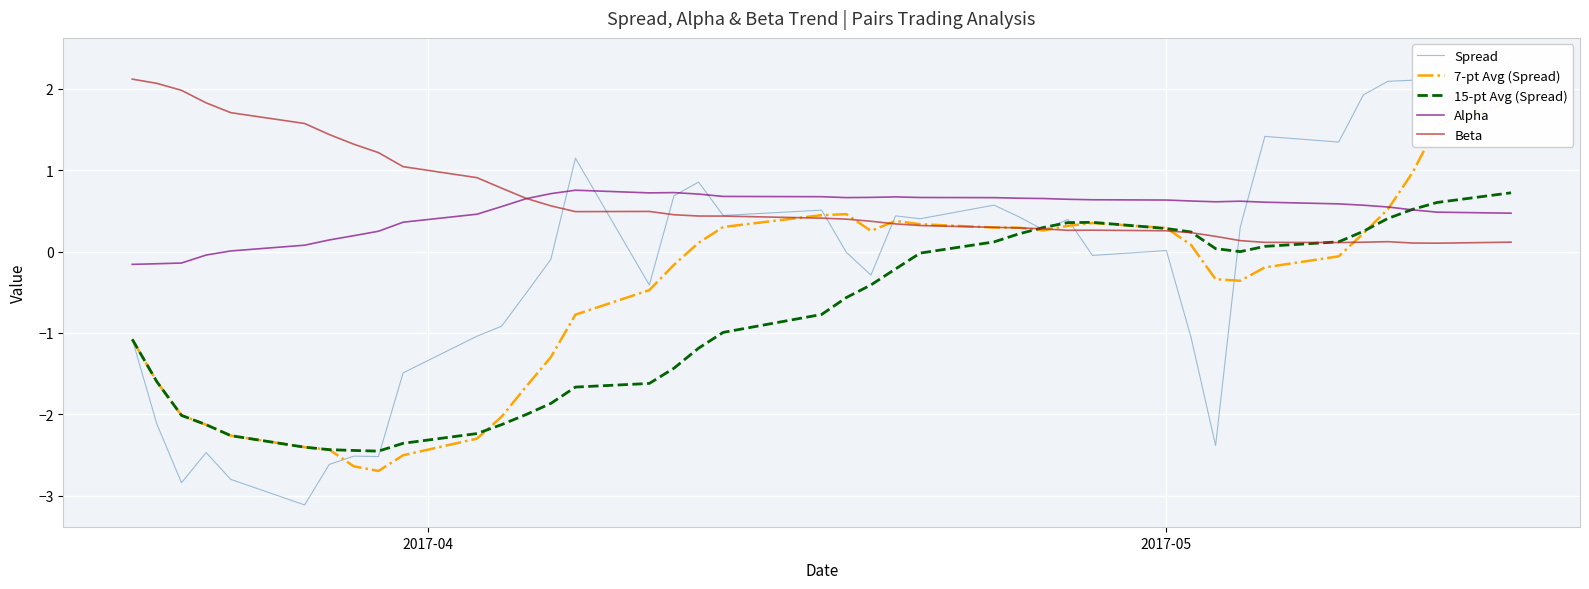

How many negative values does the 15-pt Avg (Spread) series have?

25